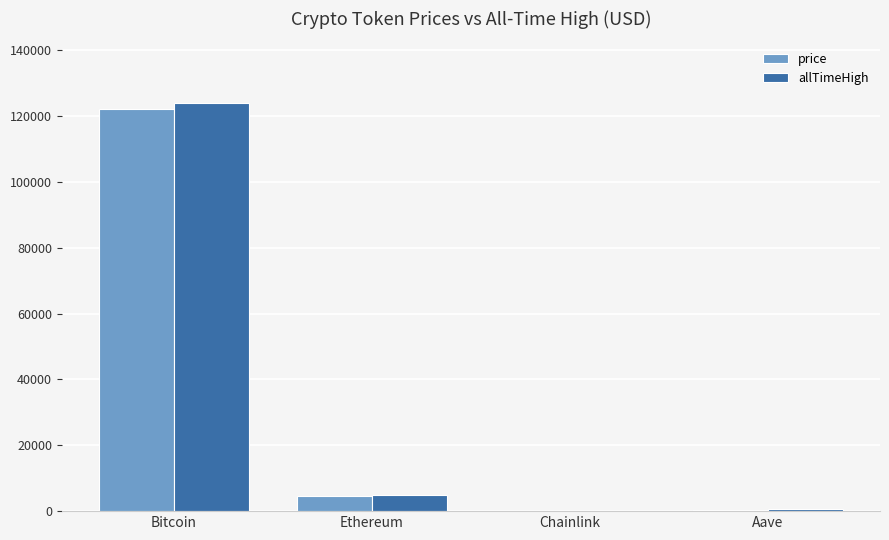

What is the average value of the price series?

31721.0